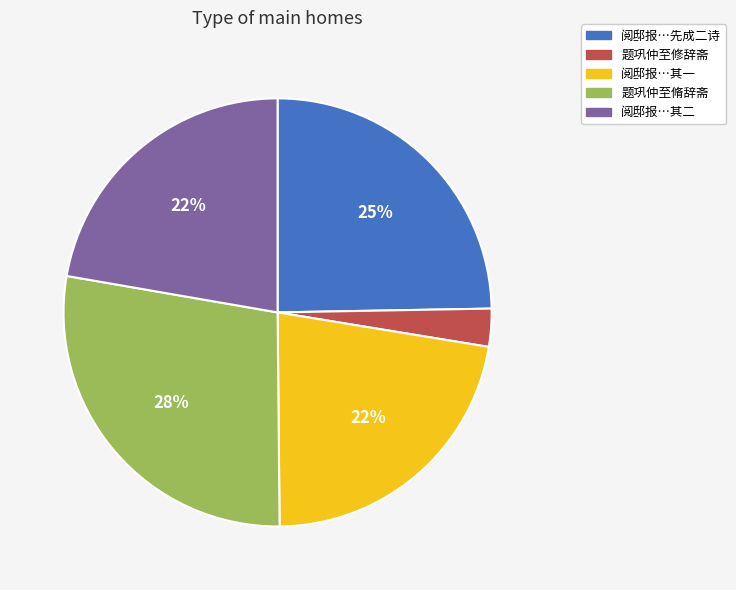

Does any single category account for the majority?

No